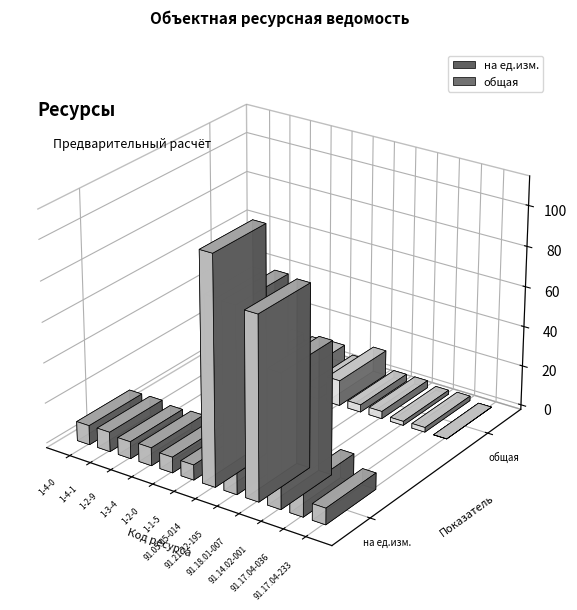

How many bars are there in total?

24